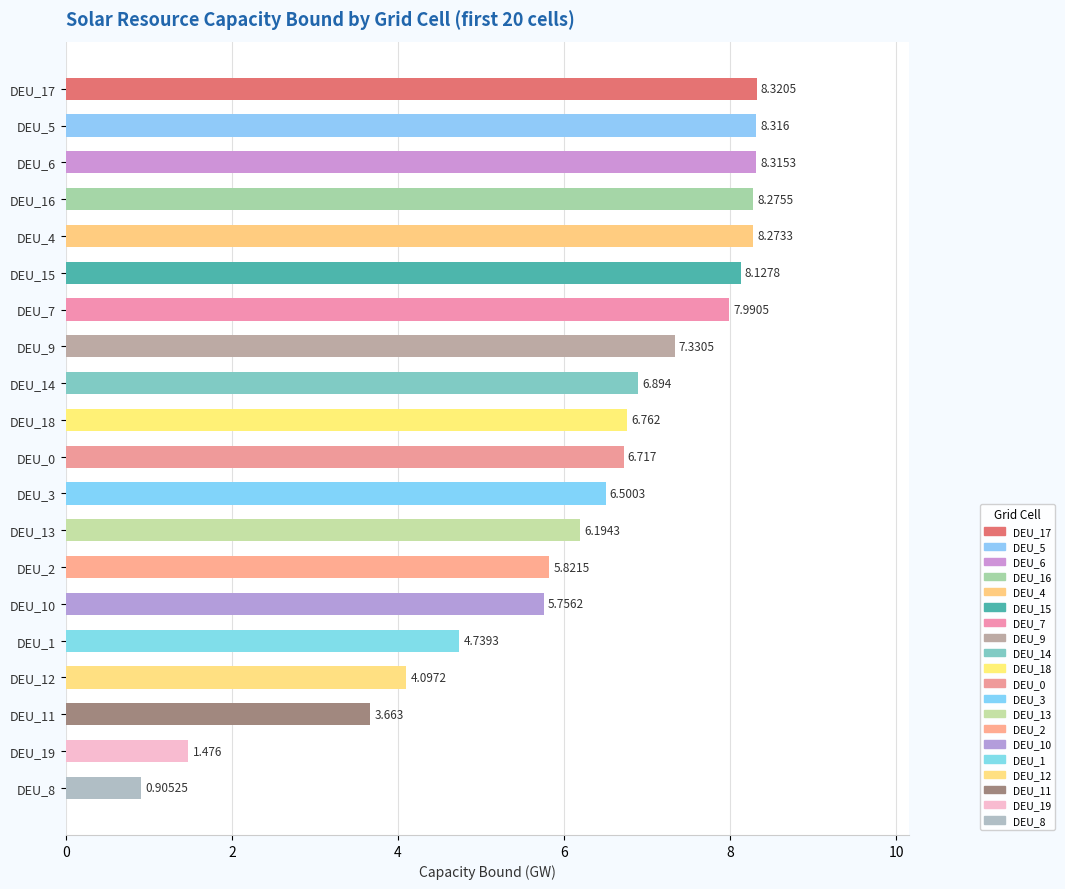

List the labels in order of value, largest first.

DEU_17, DEU_5, DEU_6, DEU_16, DEU_4, DEU_15, DEU_7, DEU_9, DEU_14, DEU_18, DEU_0, DEU_3, DEU_13, DEU_2, DEU_10, DEU_1, DEU_12, DEU_11, DEU_19, DEU_8